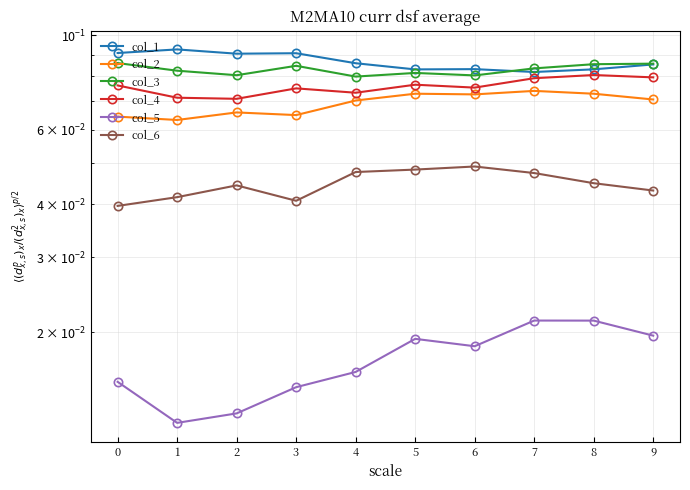

What value does the col_3 series have at 7?

0.1